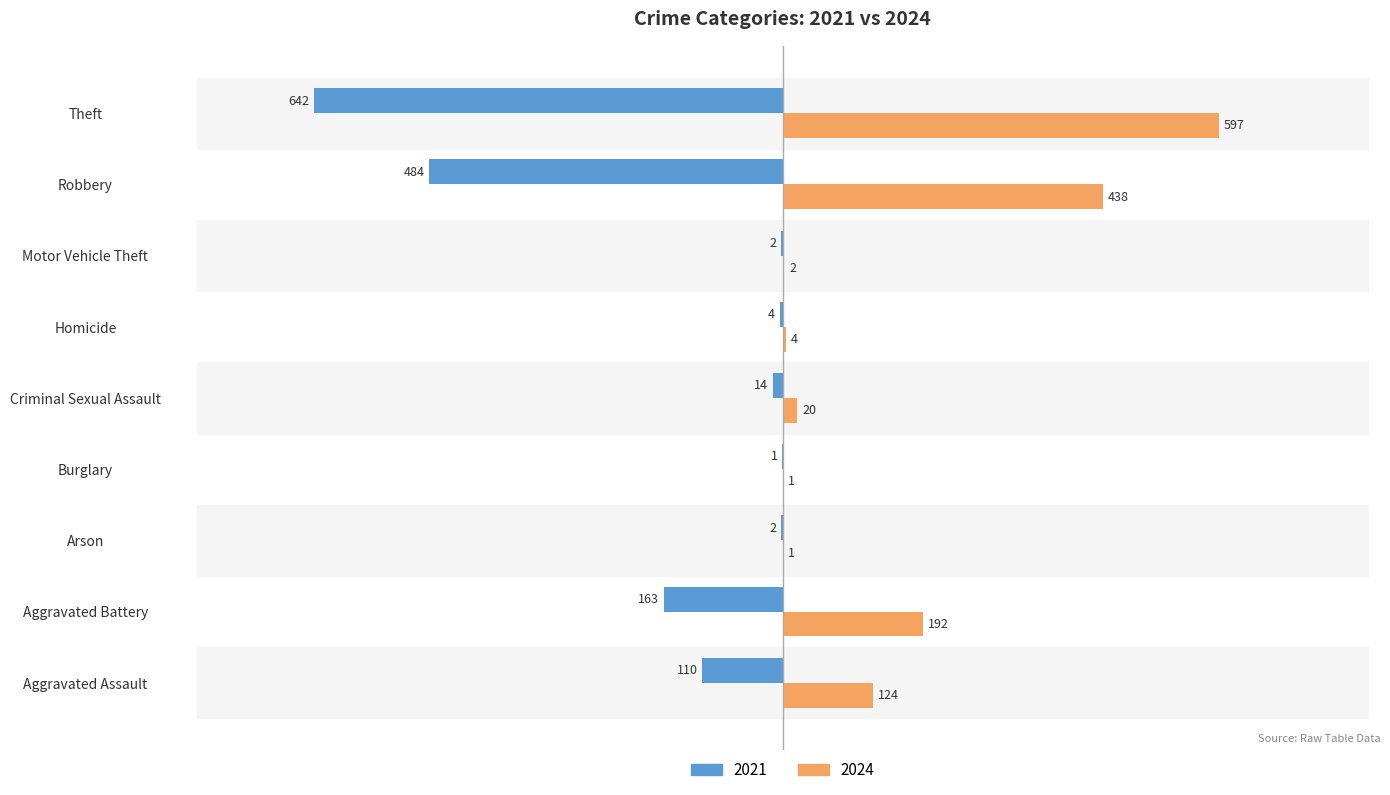

Which series has the largest total across all categories?

2024